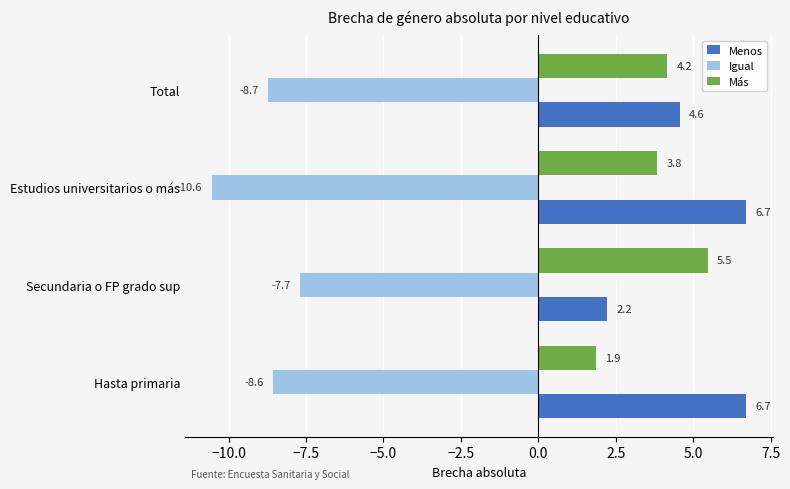

What is the difference between the Menos values at Total and Hasta primaria?

2.1